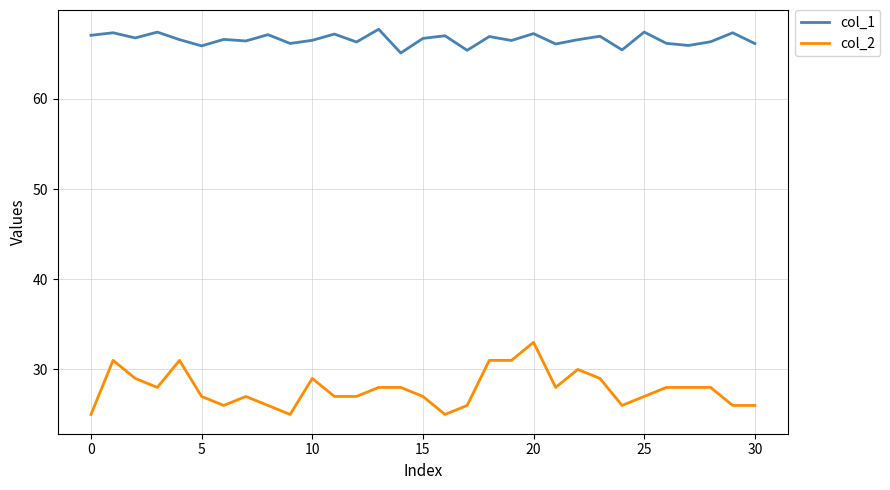

True or false: col_2 has more than 2 interior local peaks.

True